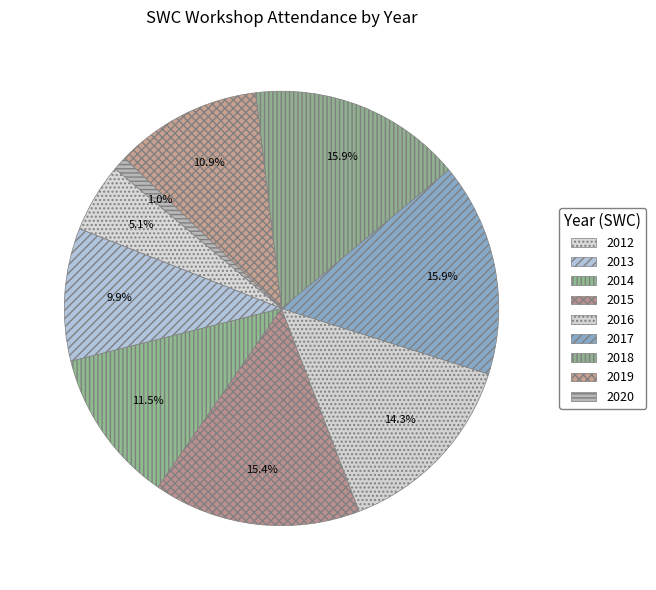

Does 2017 represent more than half of the total?

No